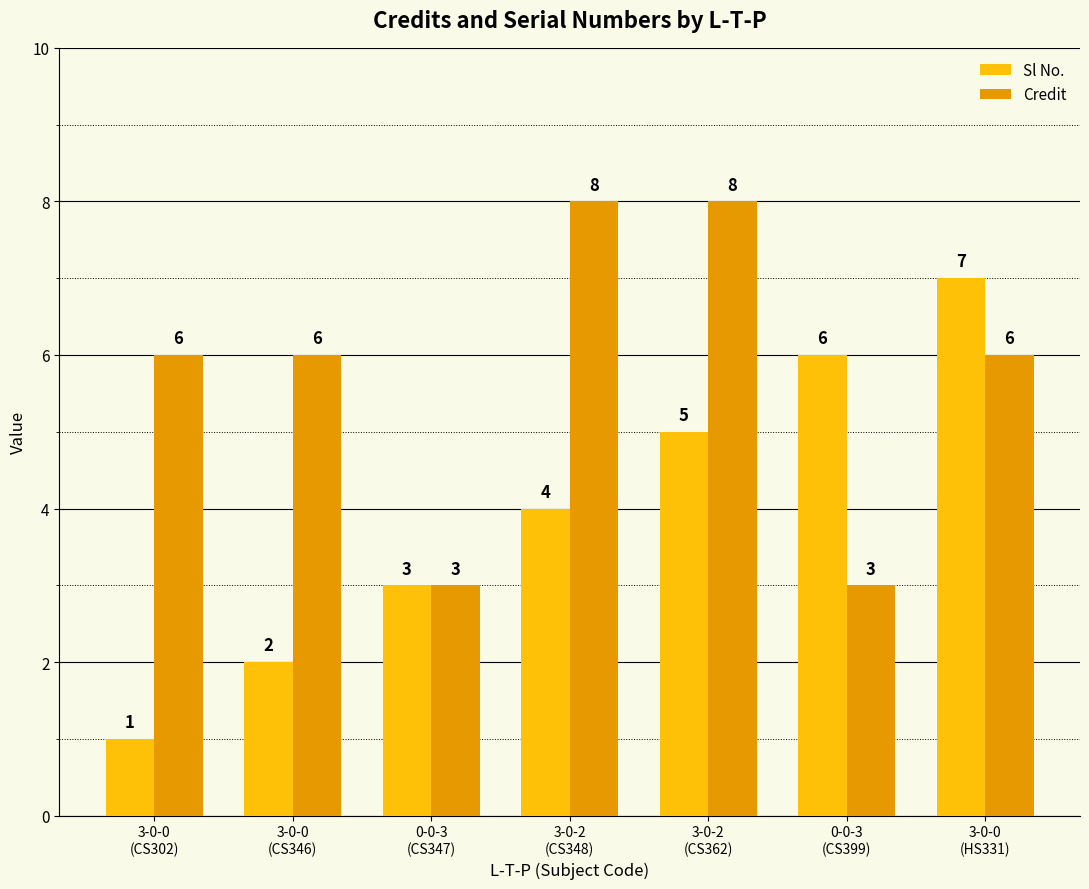

What is the sum of the Credit values at 3-0-0
(HS331) and 3-0-0
(CS346)?

12